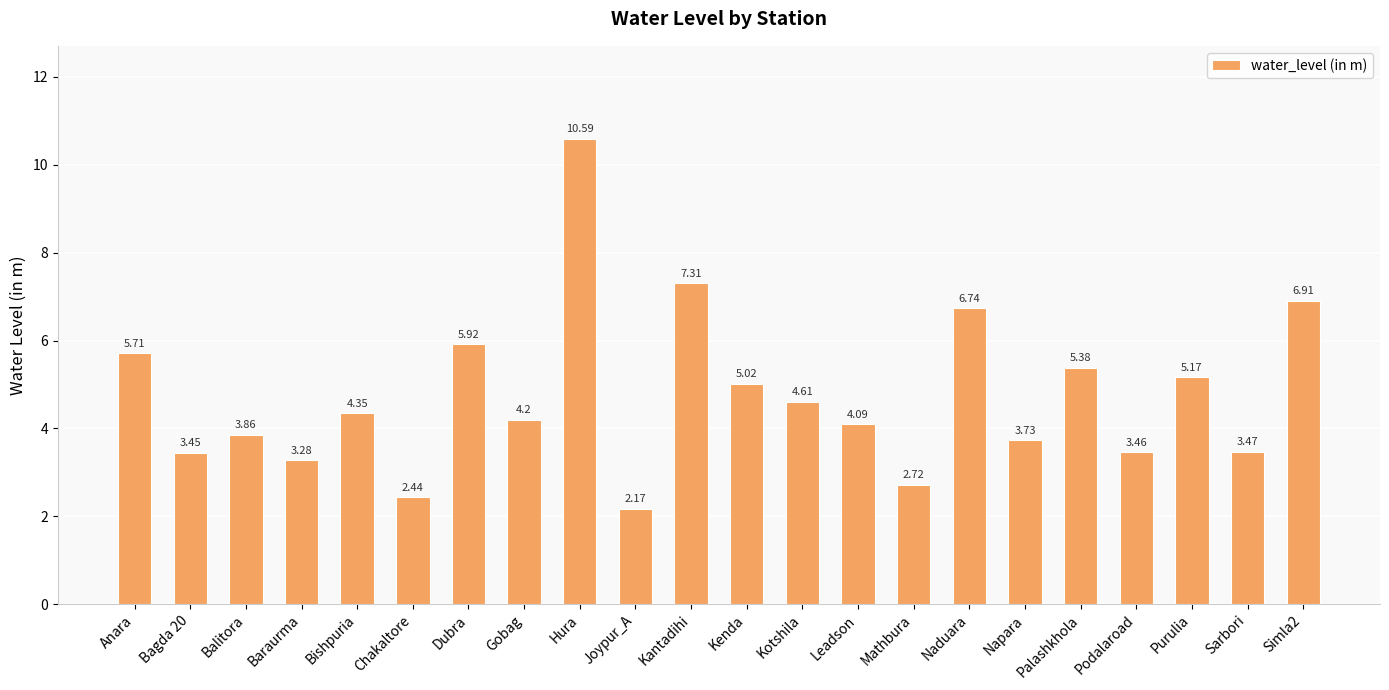

What is the label of the 13th bar from the left?

Kotshila